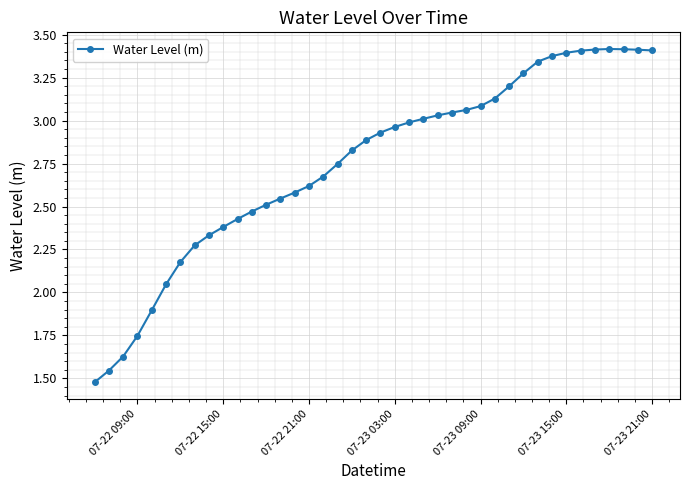

What is the sum of all values?

110.1